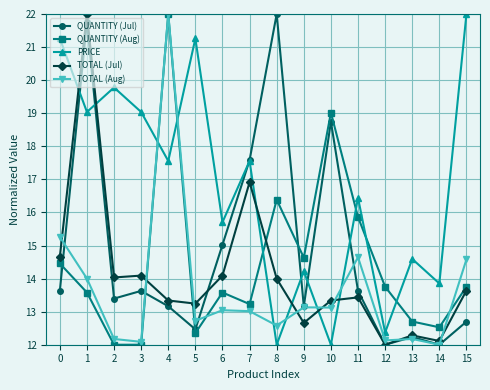

Where is the first local maximum for TOTAL (Aug)?

4